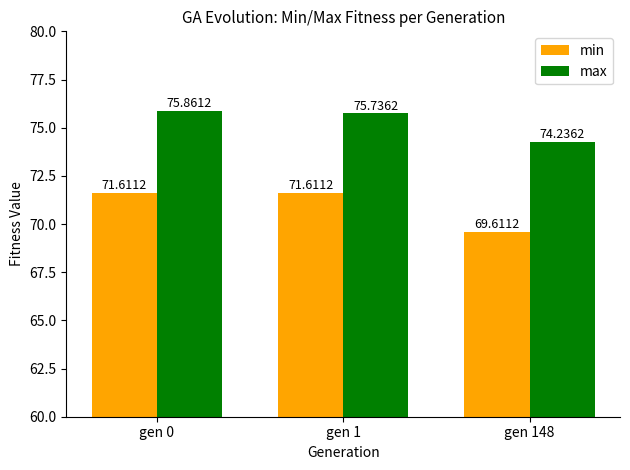

What is the average value of the max series?

75.3